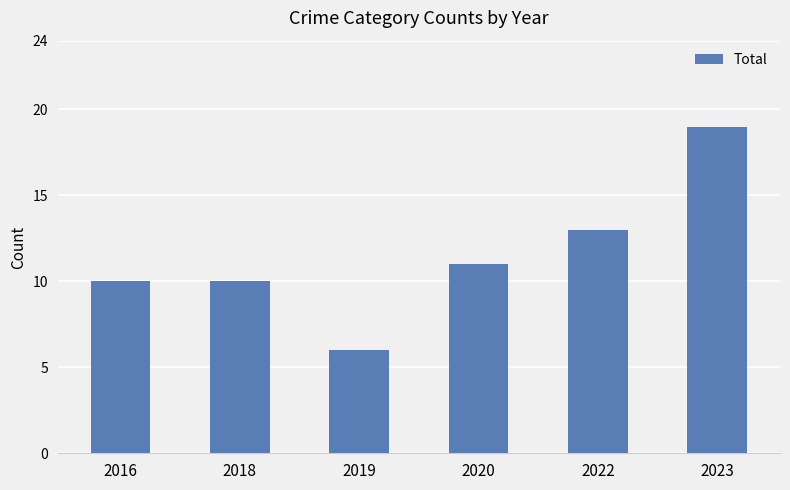

What is the sum of the values at 2022 and 2018?

23